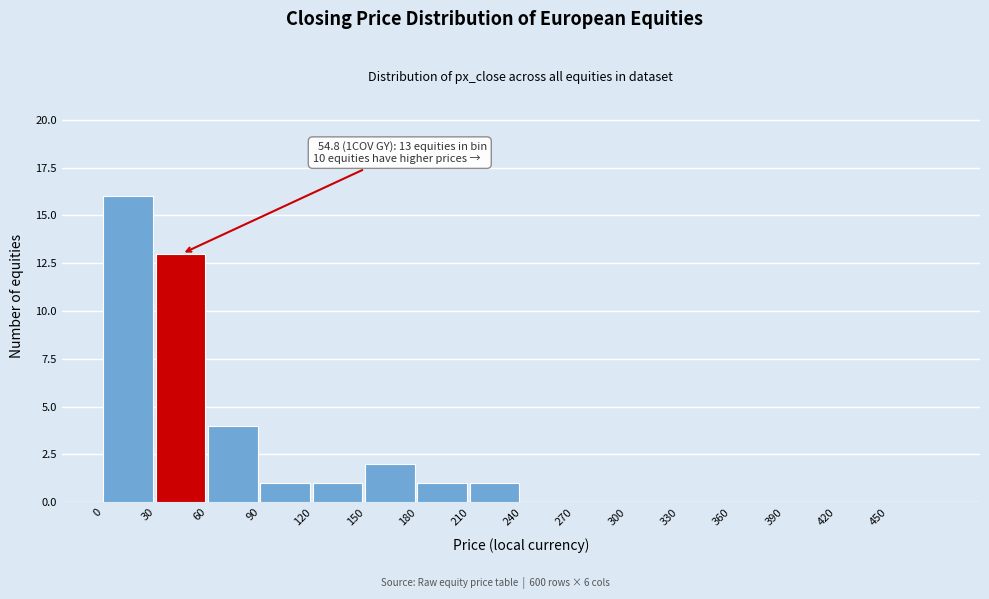

Over which range of the x-axis is the bar tallest?

0 to 30